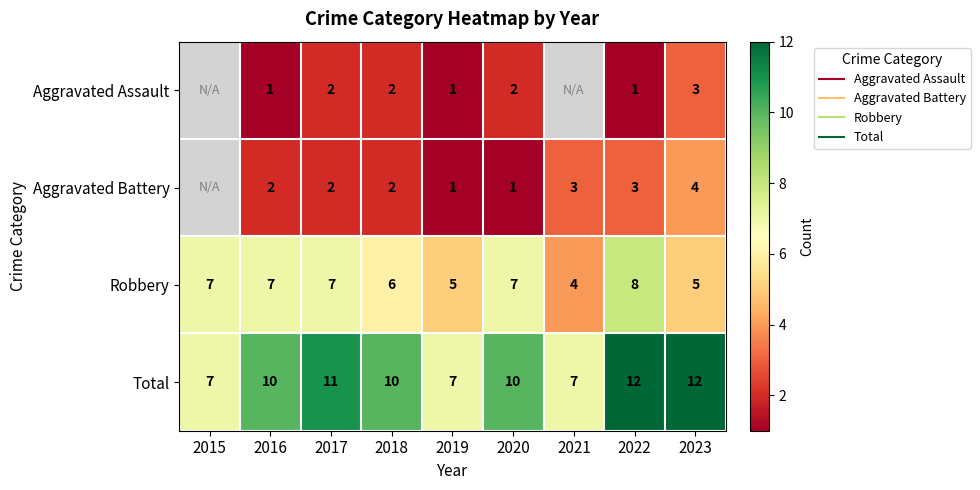

The Aggravated Assault series shows 1.0 at 2022. True or false?

True